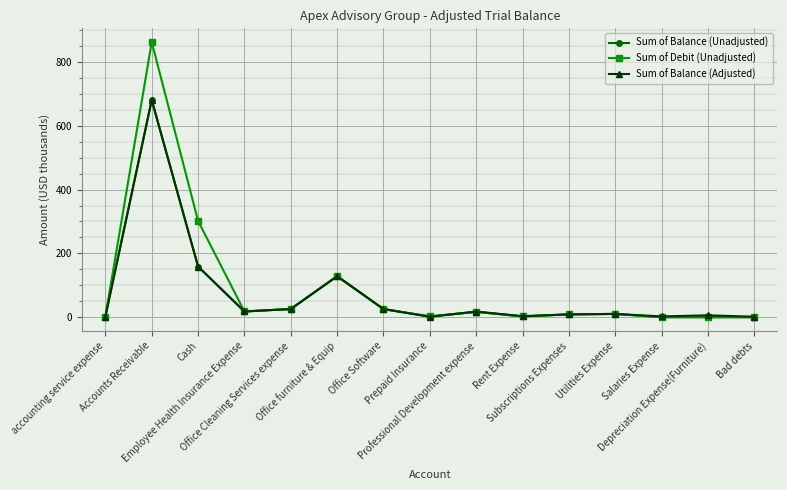

What position from the right is Accounts Receivable?

14